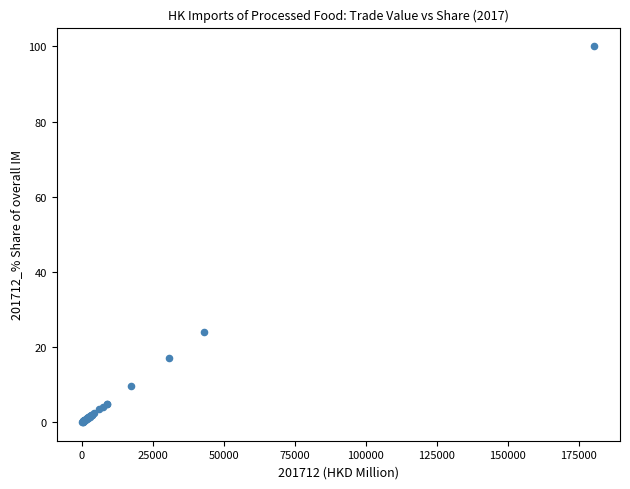

What Y value in the scatter plot is closest to 50?

23.9